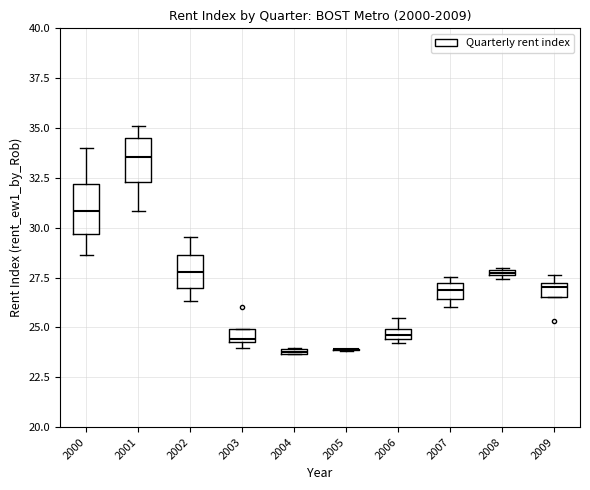

Where is the lower edge of the box at x = 2006 on the y-axis? The values are not printed on the chart, so give them approximately, as read against the axis.

24.5